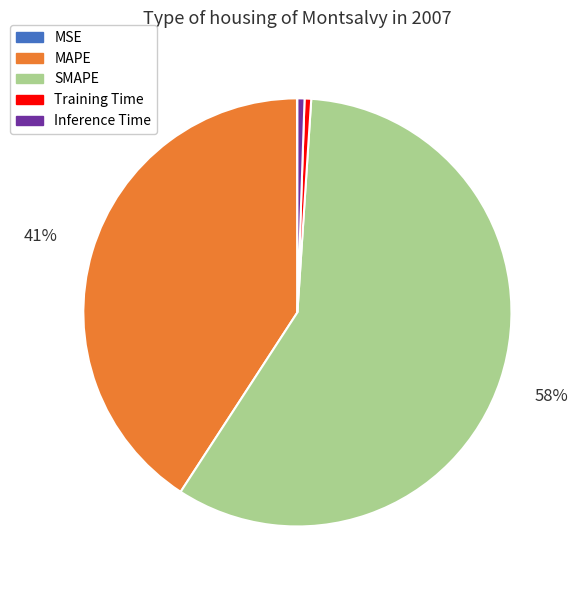

Do MAPE and SMAPE together represent more than half of the pie?

Yes